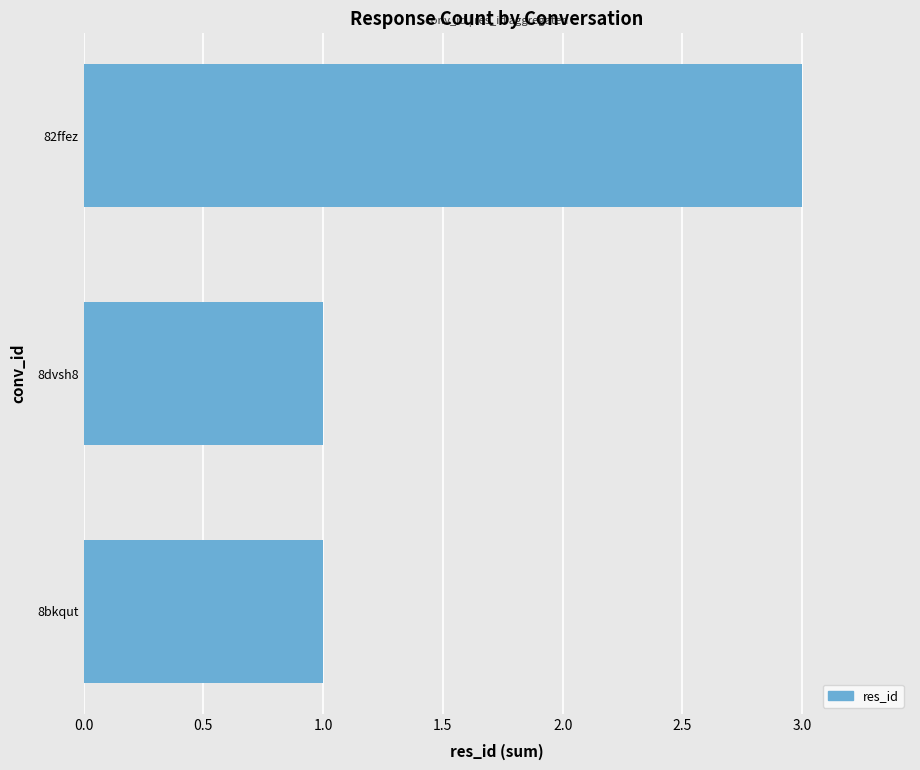

What is the maximum value shown in the chart?

3